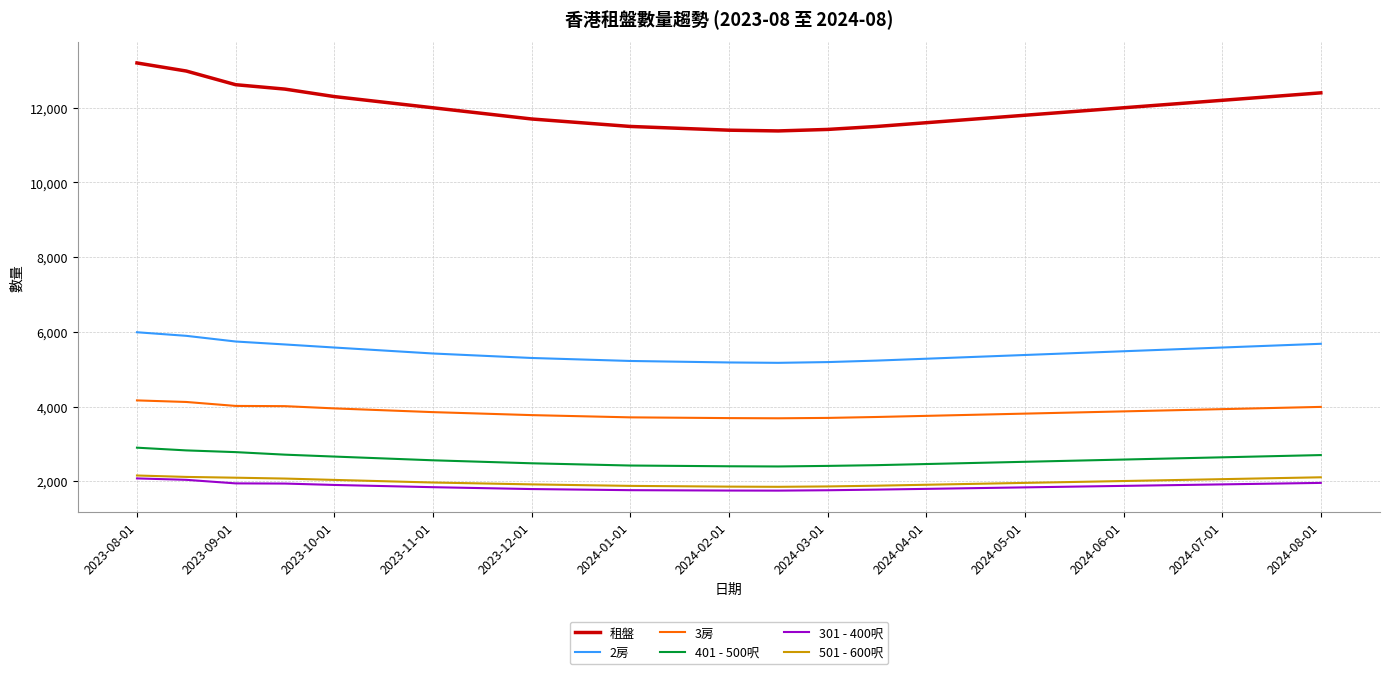

What is the greatest value displayed?

13200